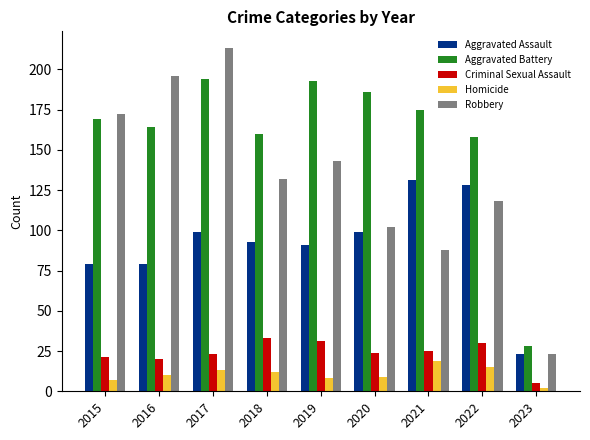

Reading right to left, transcribe all the data shown in this chart.

Aggravated Assault: 23	128	131	99	91	93	99	79	79
Aggravated Battery: 28	158	175	186	193	160	194	164	169
Criminal Sexual Assault: 5	30	25	24	31	33	23	20	21
Homicide: 2	15	19	9	8	12	13	10	7
Robbery: 23	118	88	102	143	132	213	196	172